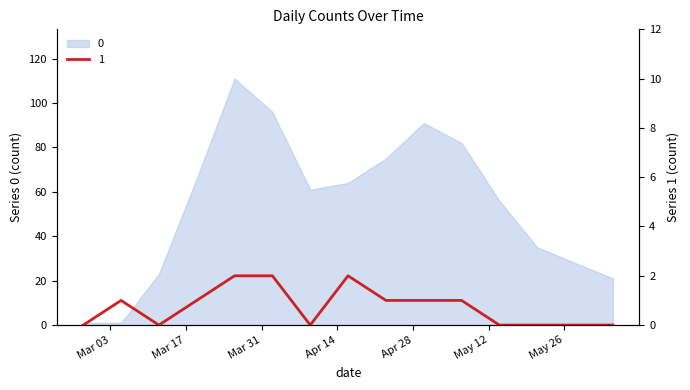

The chart shows a value of 2 at 2020-03-26. True or false?

True